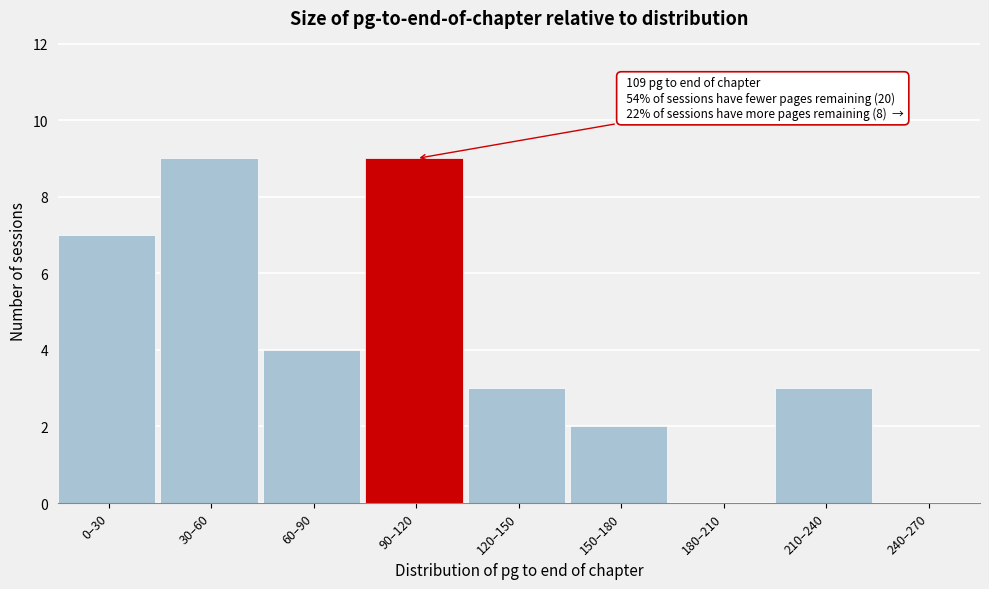

Reading right to left, extract all data points from this chart.

240–270=0	210–240=3	180–210=0	150–180=2	120–150=3	90–120=9	60–90=4	30–60=9	0–30=7